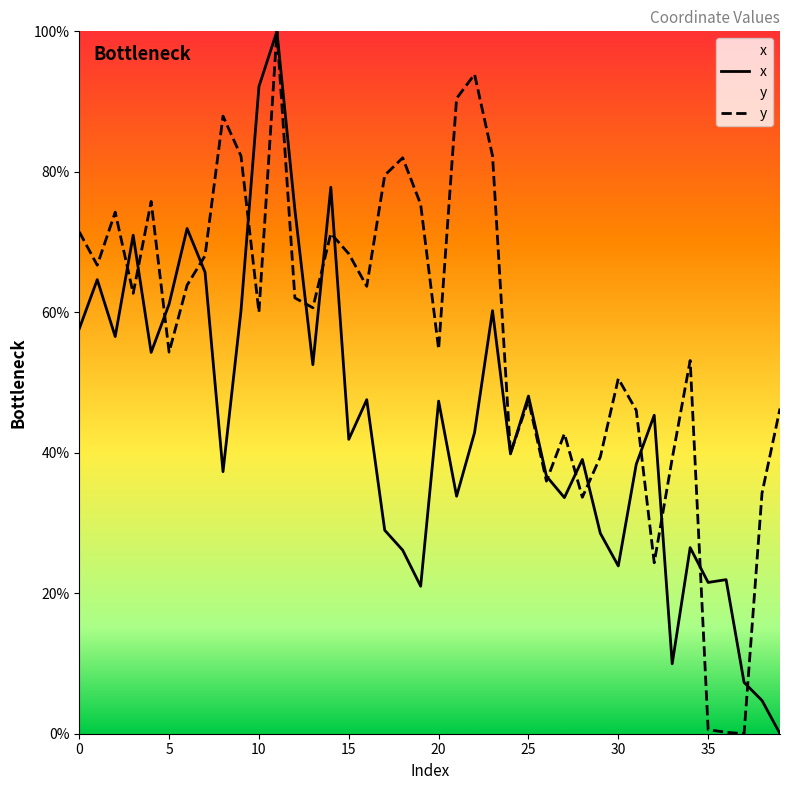

What is the sum of all y values?

2285.2